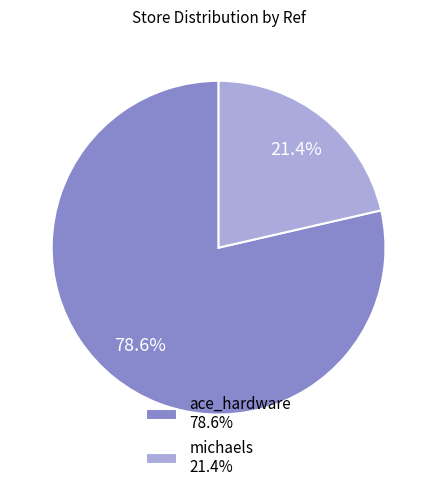

Rank the categories by value from lowest to highest.

michaels, ace_hardware